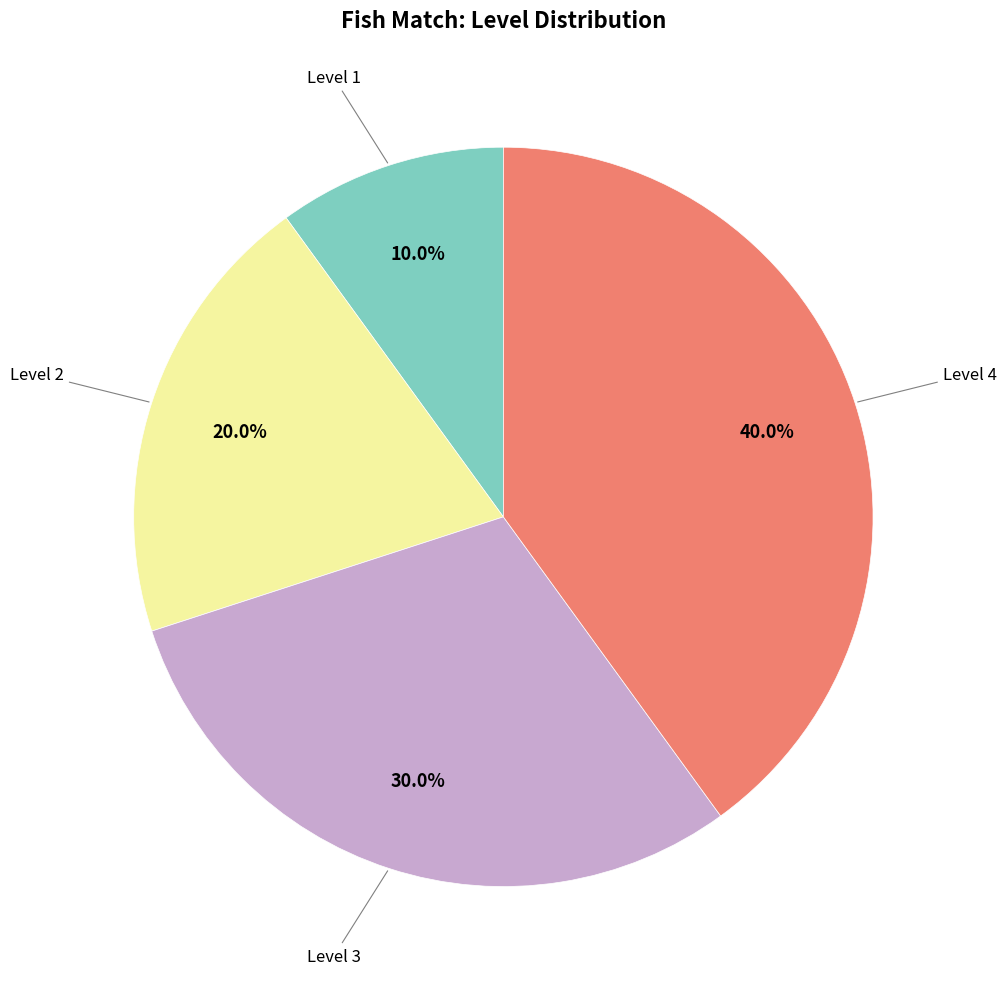

Is there any slice that represents more than half of the pie?

No